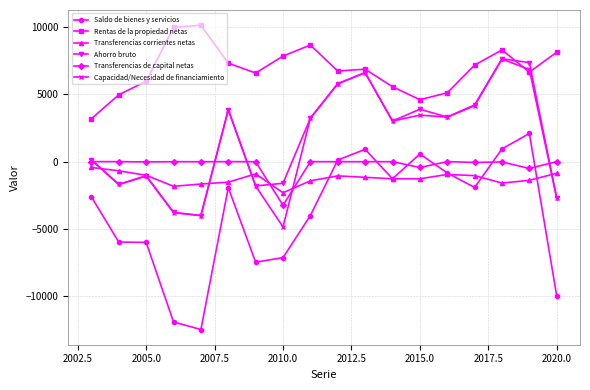

What is the value of the Transferencias de capital netas point at the 8th from the left?

-3239